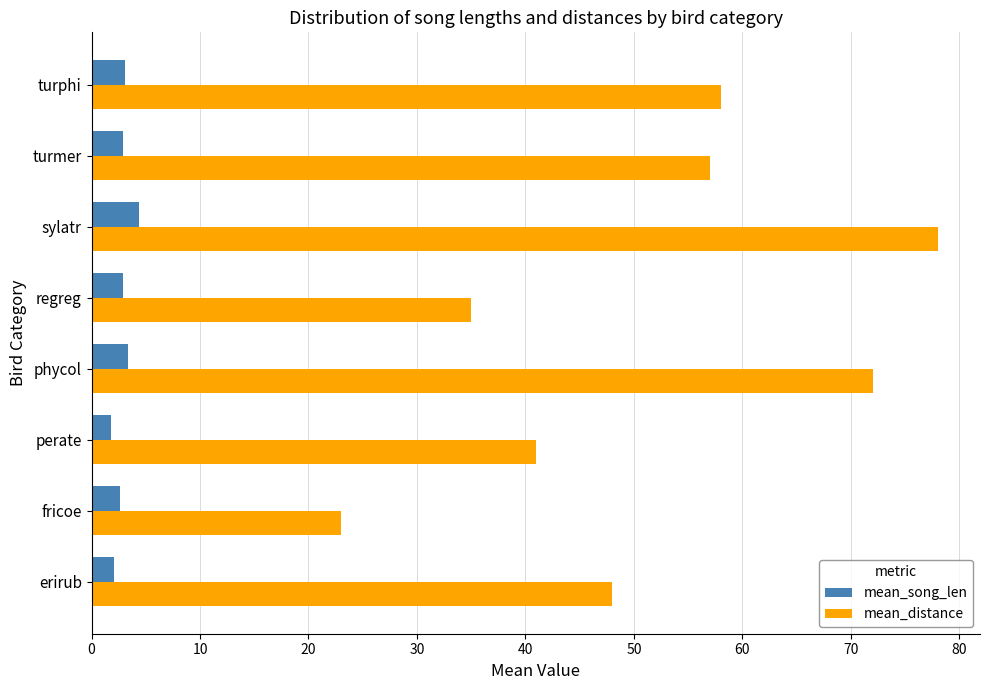

At which category is the sum across all series the highest?

sylatr